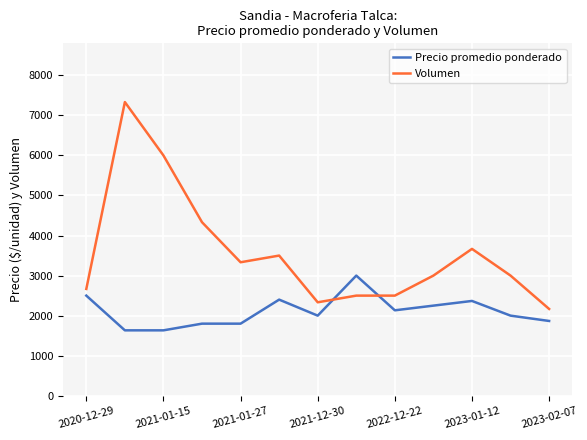

What is the average value of the Precio promedio ponderado series?

2106